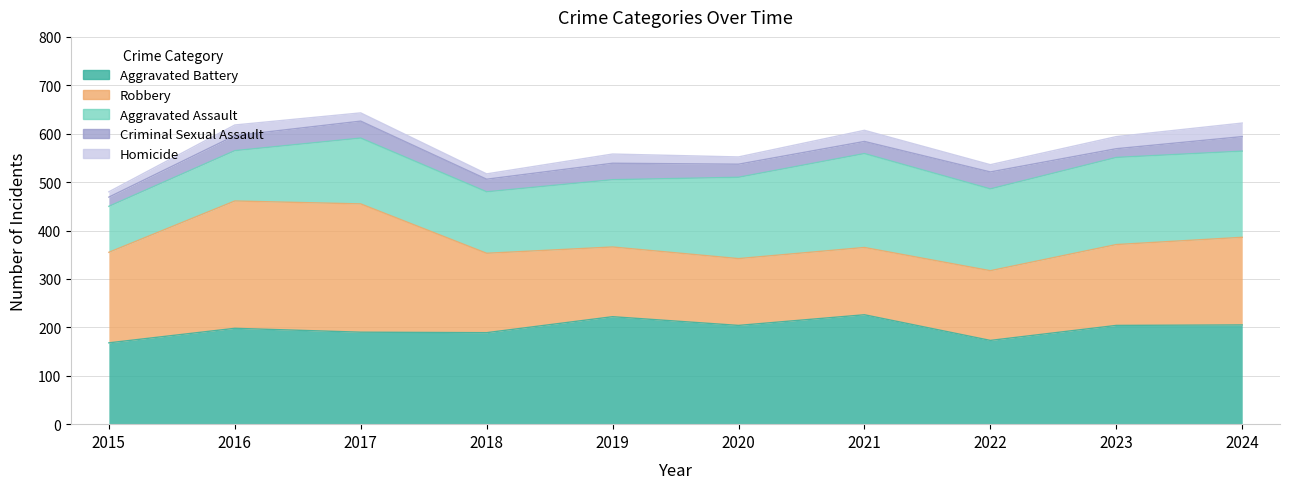

True or false: Robbery and Homicide intersect in this chart.

False